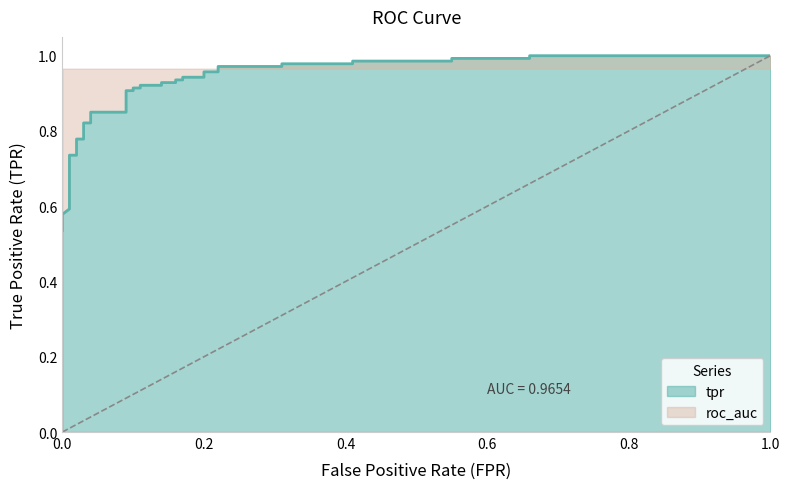

What is the value of the 23rd point from the left?

0.9